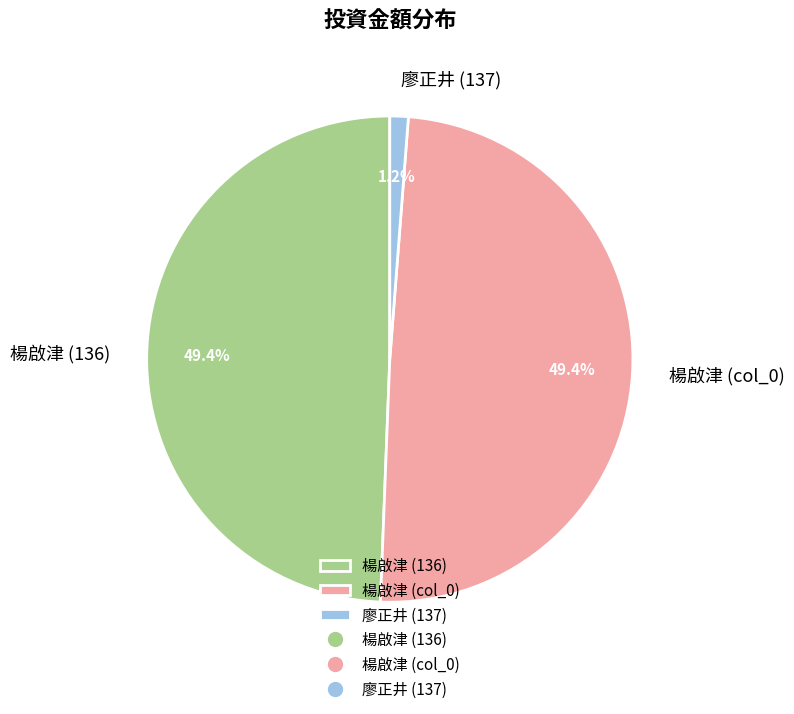

To the nearest percent, what is the combined percentage of 廖正井 (137) and 楊啟津 (col_0)?

51%